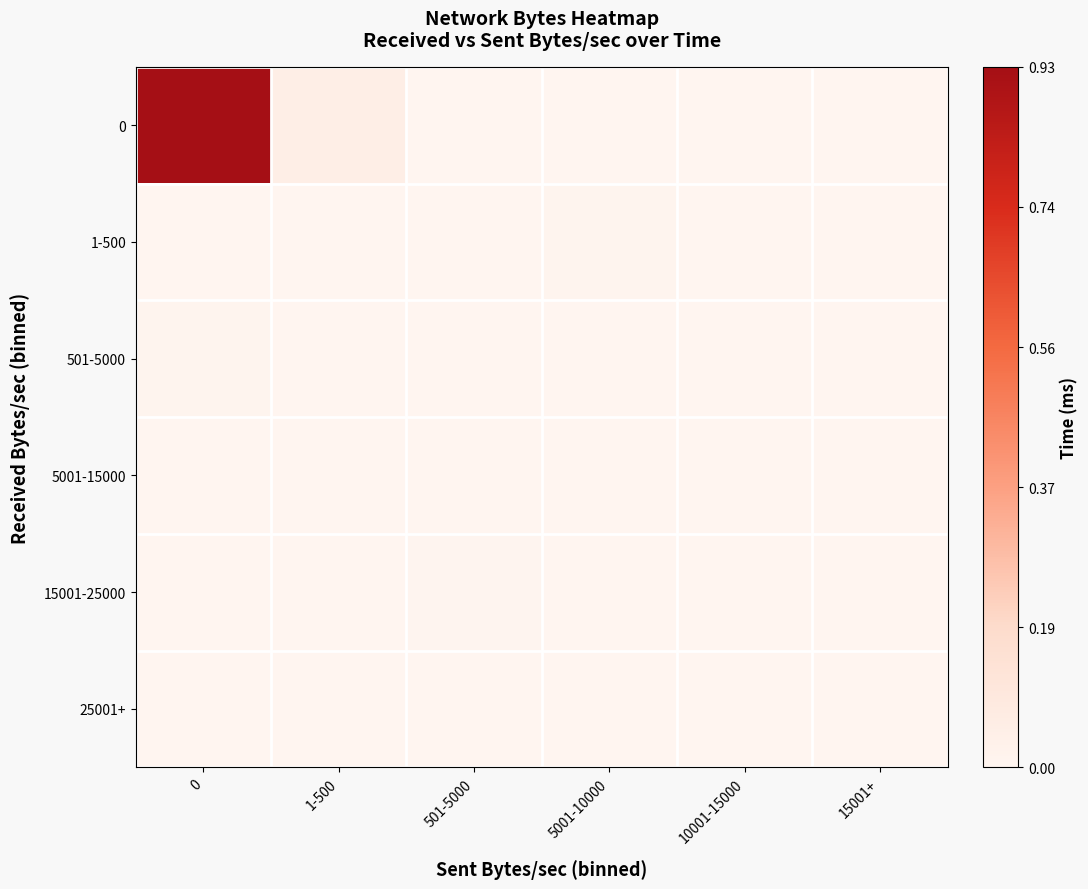

Reading left to right, transcribe all the data shown in this chart.

0: 0=0.9	1-500=0.0	501-5000=0.0	5001-10000=0.0	10001-15000=0.0	15001+=0.0
1-500: 0=0.0	1-500=0.0	501-5000=0.0	5001-10000=0.0	10001-15000=0.0	15001+=0.0
501-5000: 0=0.0	1-500=0.0	501-5000=0.0	5001-10000=0.0	10001-15000=0.0	15001+=0.0
5001-15000: 0=0.0	1-500=0.0	501-5000=0.0	5001-10000=0.0	10001-15000=0.0	15001+=0.0
15001-25000: 0=0.0	1-500=0.0	501-5000=0.0	5001-10000=0.0	10001-15000=0.0	15001+=0.0
25001+: 0=0.0	1-500=0.0	501-5000=0.0	5001-10000=0.0	10001-15000=0.0	15001+=0.0